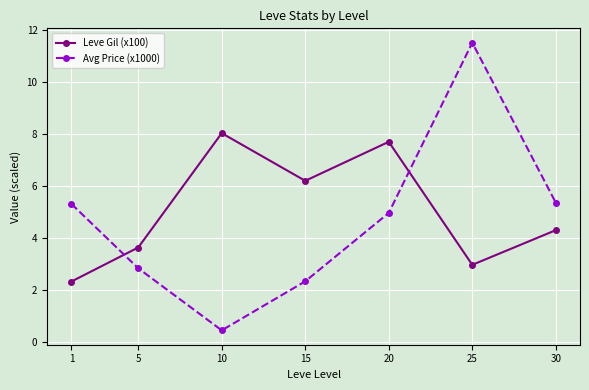

Which series has the largest total across all categories?

Leve Gil (x100)